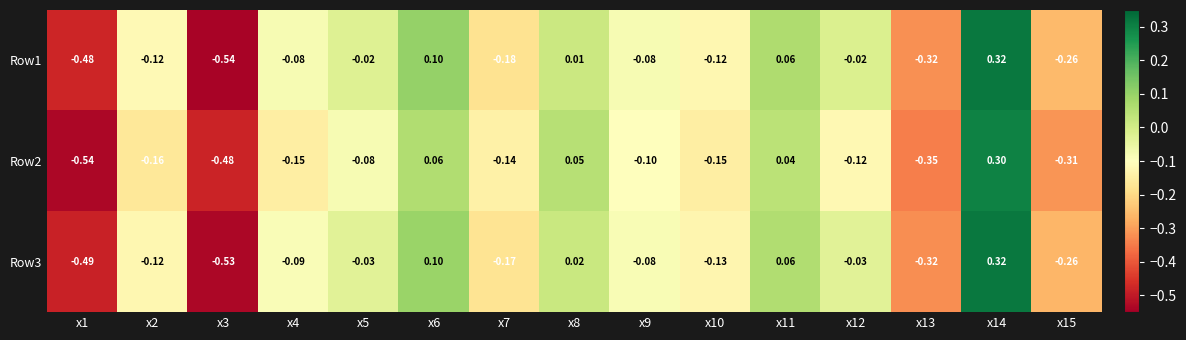

How many positive values does the Row3 series have?

4